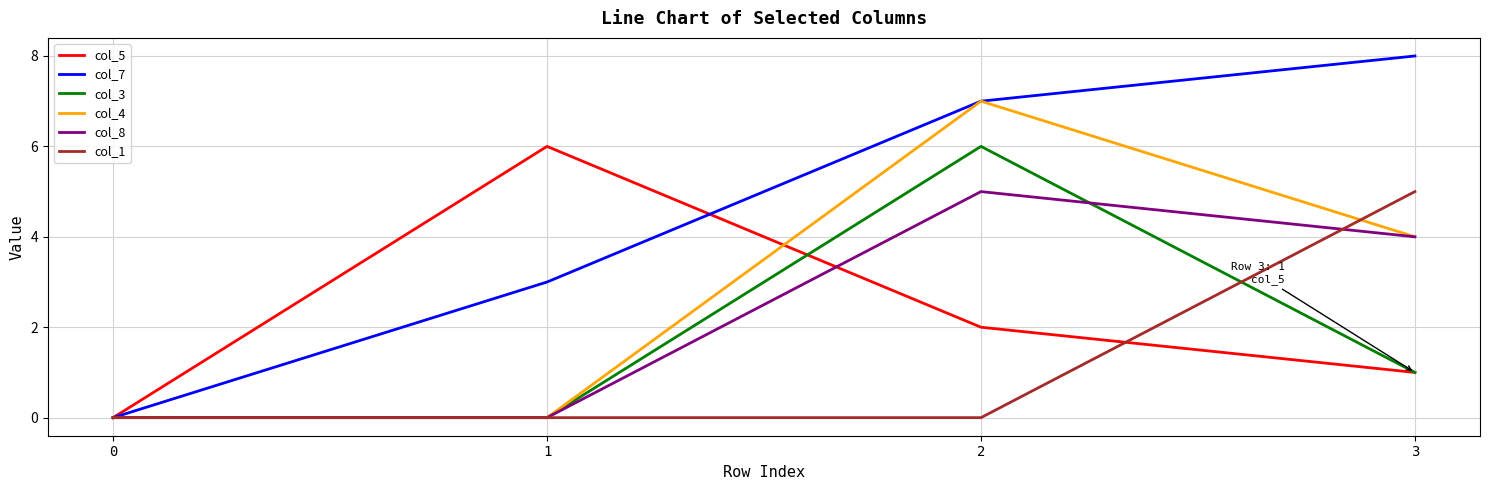

Which series has the largest range (max minus min)?

col_7